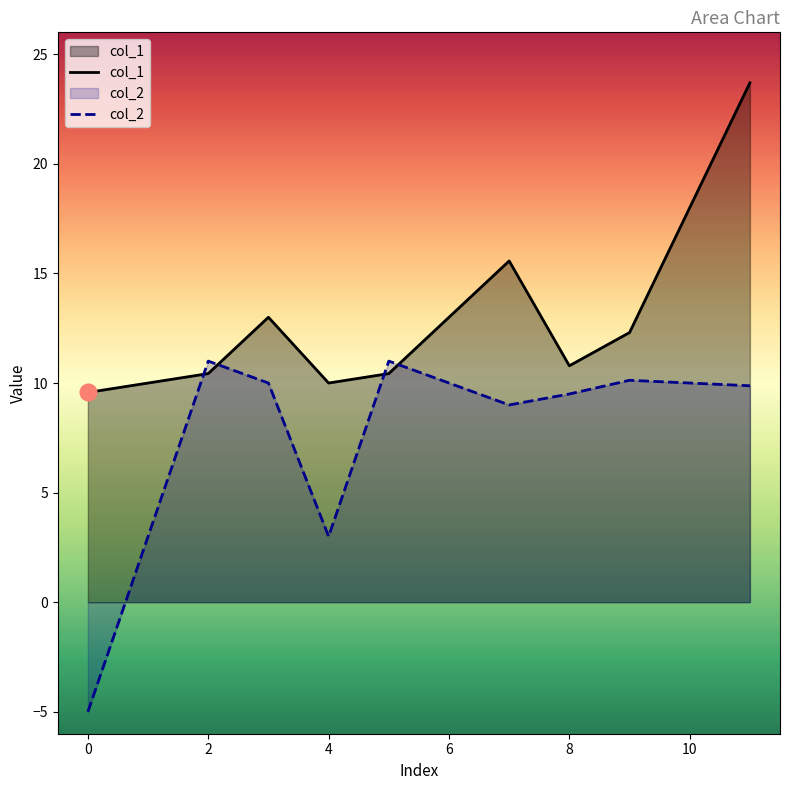

The value of col_1 at 0 is 9.6. True or false?

True